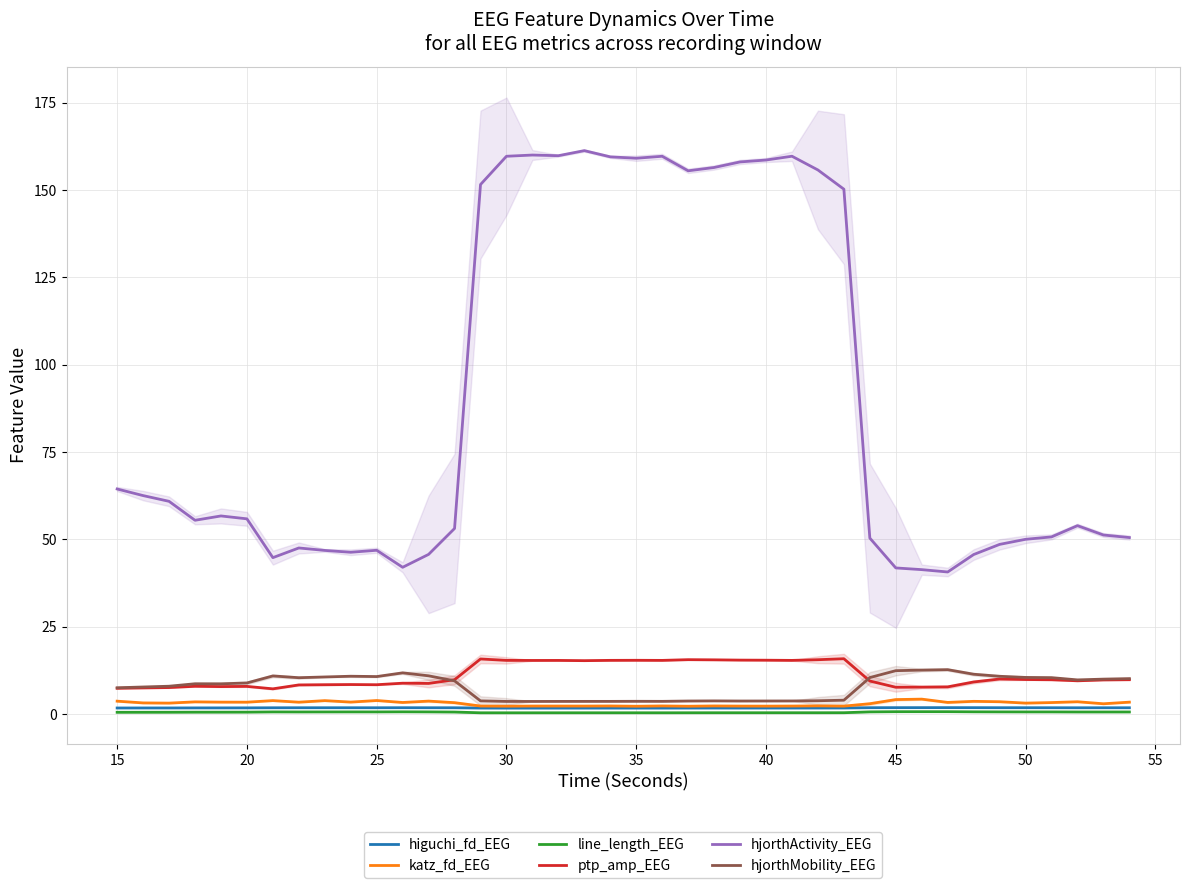

What is the value of the katz_fd_EEG point at the 30th from the left?

2.9